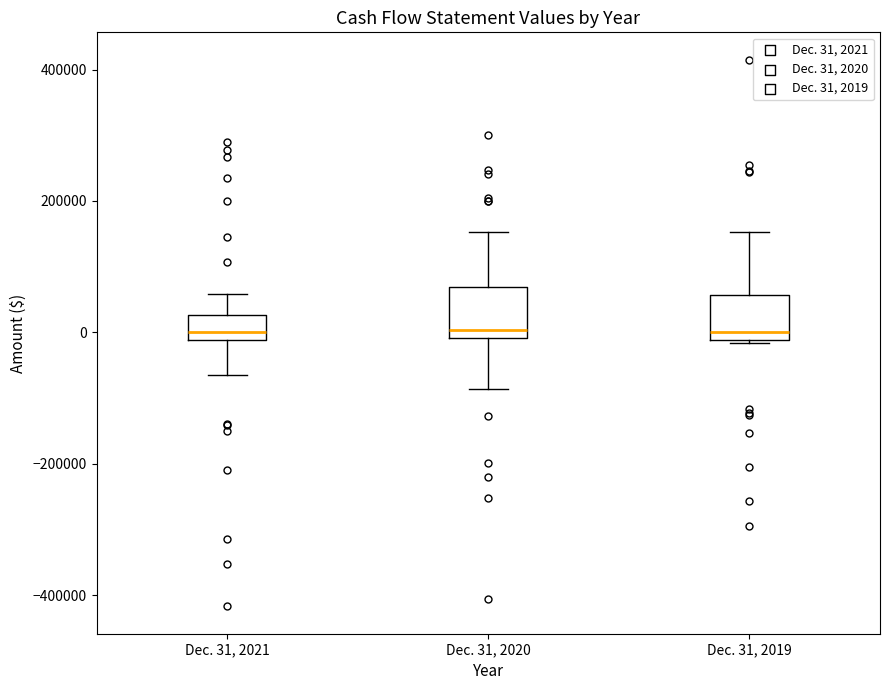

Reading left to right, transcribe this box plot: for each box, give where its median line is, the range the box spans, and where its two whiskers end, as read against the y-axis. The values are not printed on the chart, so give them approximately, as read against the axis.

Dec. 31, 2021: median 0, box -20000 to 20000, whiskers -60000 to 60000
Dec. 31, 2020: median 0 (just above the box's lower edge), box 0 to 60000, whiskers -80000 to 160000
Dec. 31, 2019: median 0, box -20000 to 60000, whiskers -20000 to 160000